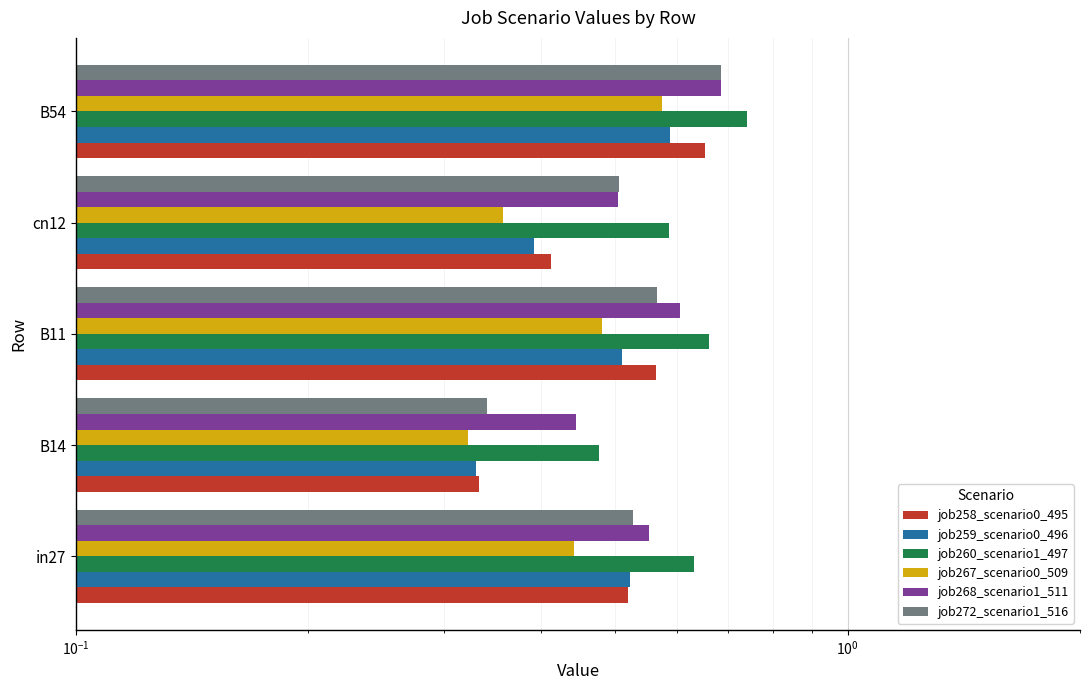

How many distinct data groups are displayed?

6